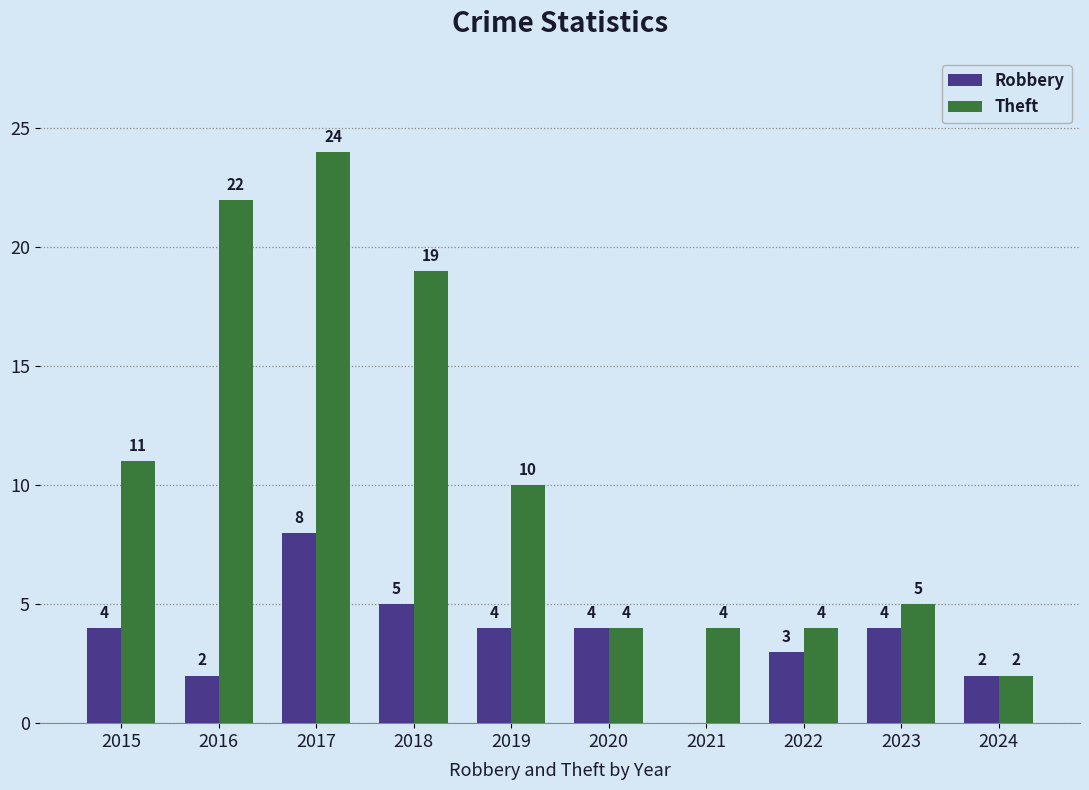

At which category is the sum across all series the highest?

2017